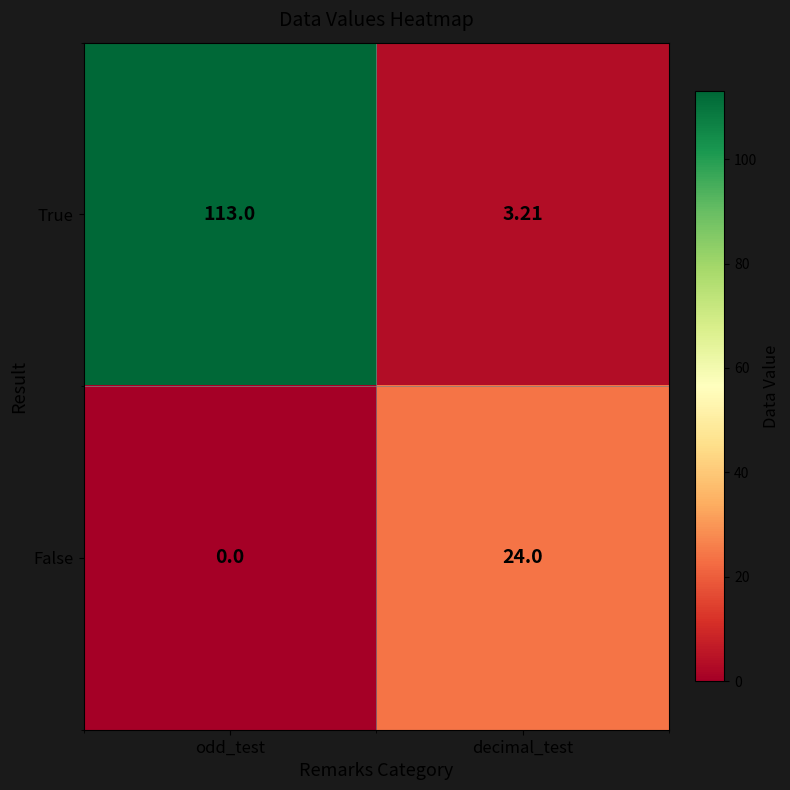

Rank the series by their maximum value, from lowest to highest.

False, True